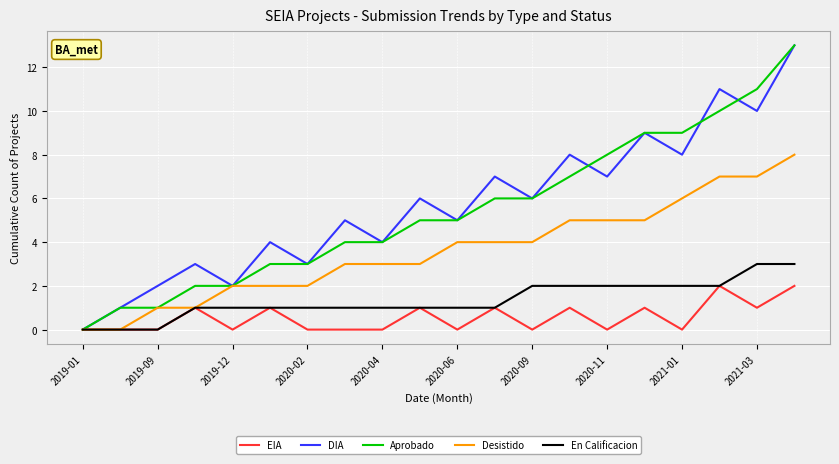

What is the maximum value for DIA?

13